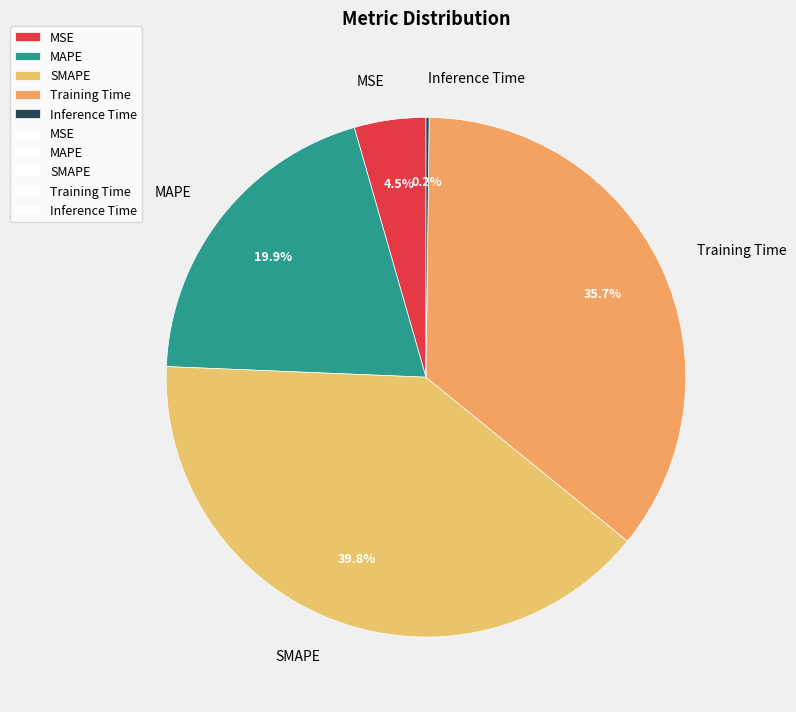

Does any single category account for the majority?

No